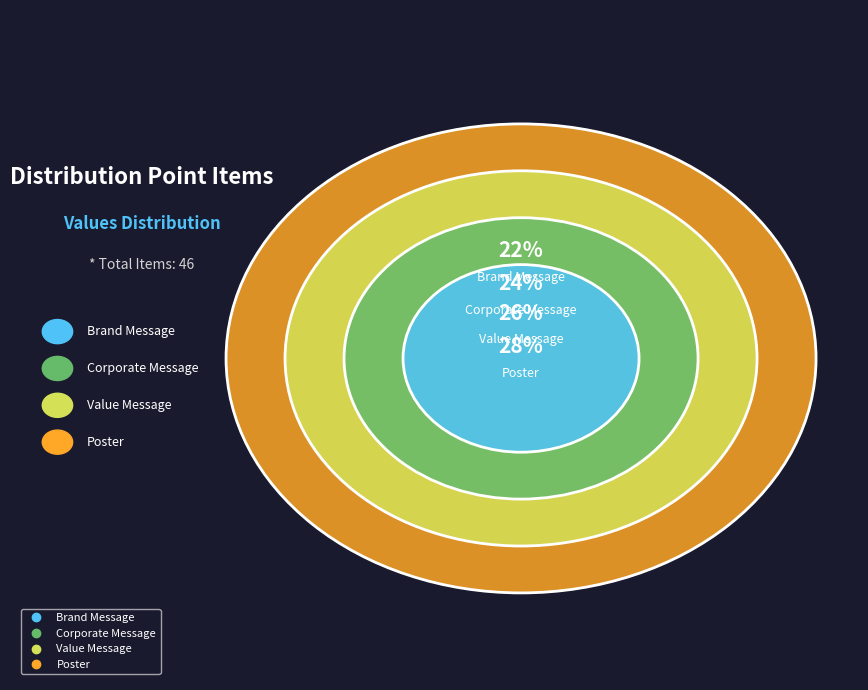

To the nearest percent, what is the average slice percentage?

25%